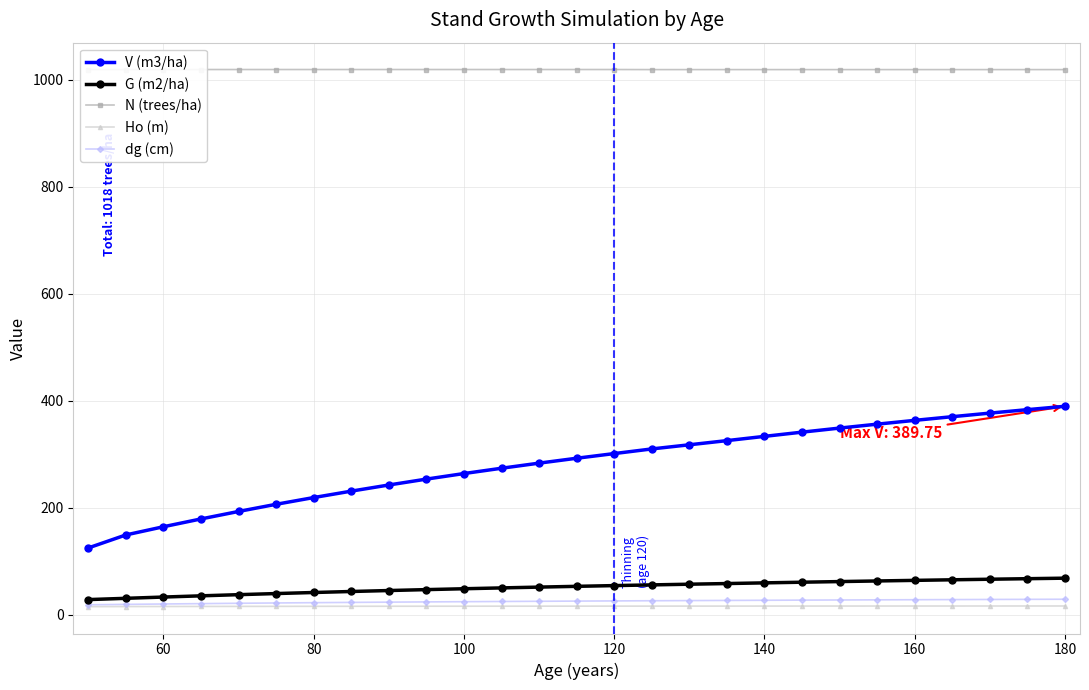

What is the difference between the Ho (m) values at 180 and 120?

0.3